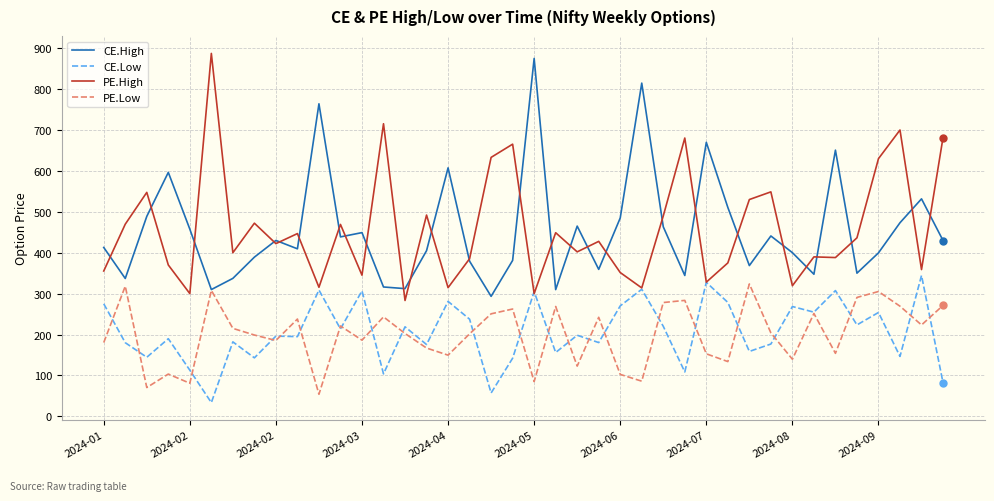

What is the smallest value displayed?

33.6